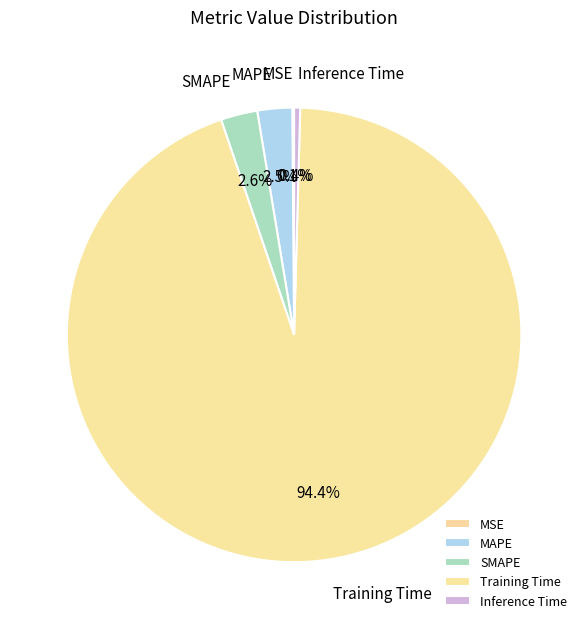

True or false: Inference Time accounts for 11% of the total.

False